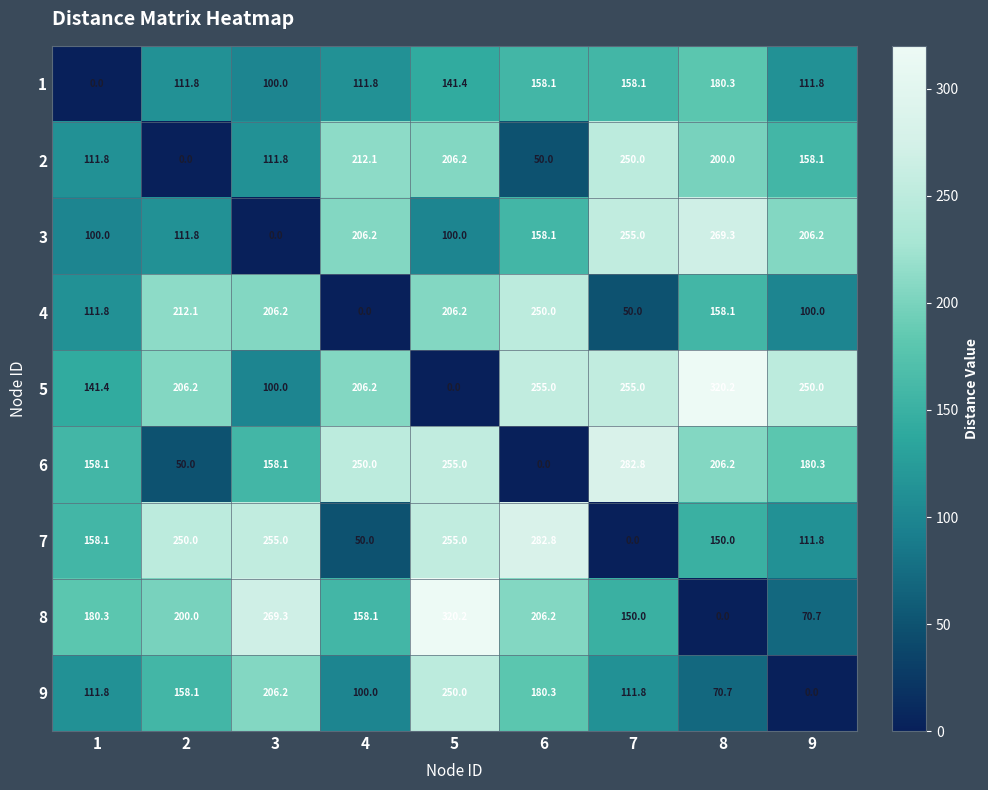

The 5 series shows 67.9 at 9. True or false?

False